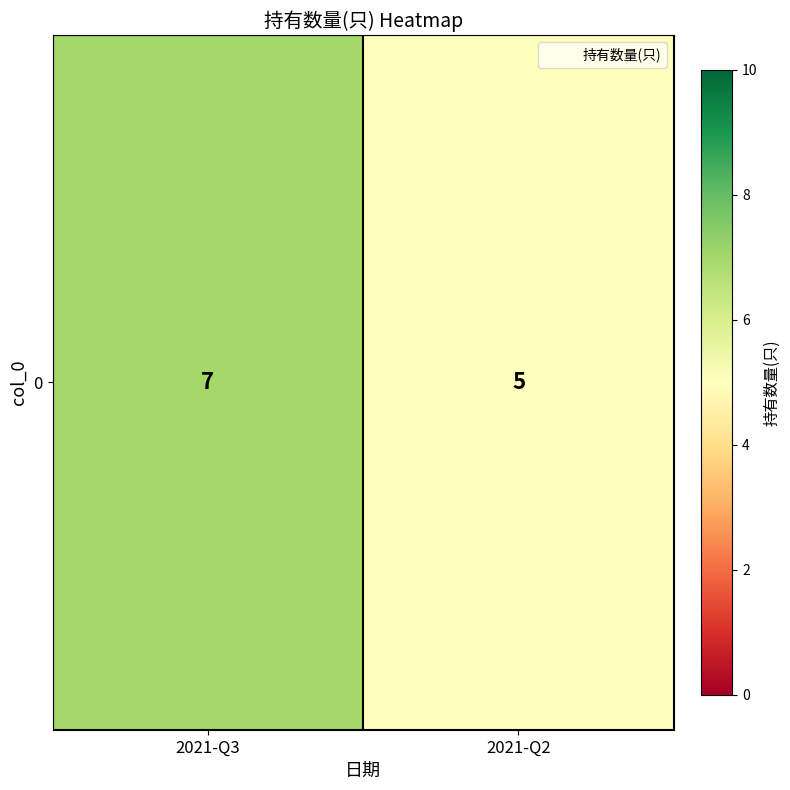

Reading right to left, transcribe all the data shown in this chart.

5	7